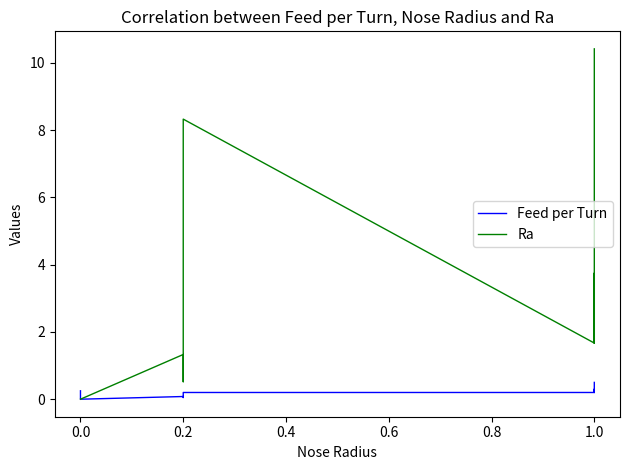

Does the chart have visible grid lines?

No